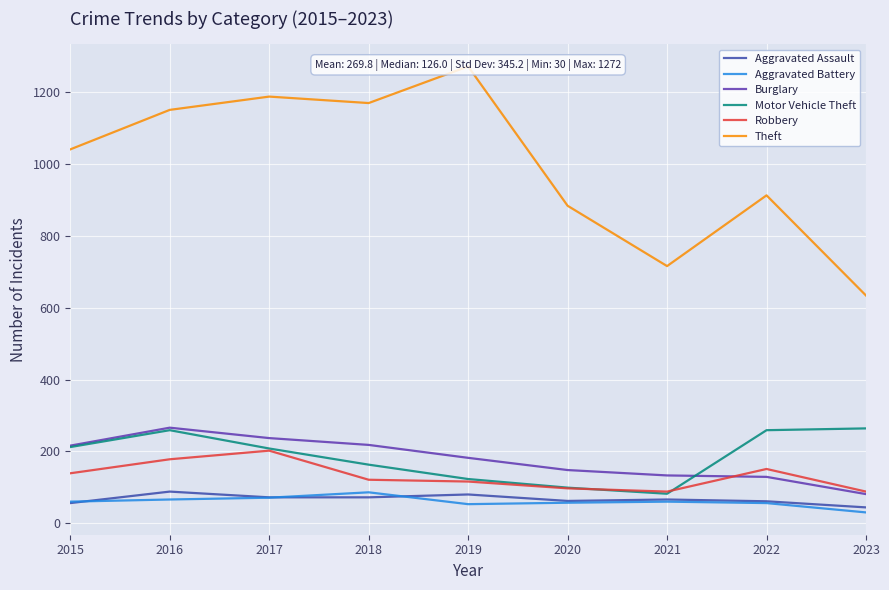

Is the value of Theft at 2017 greater than the value of Burglary at 2016?

Yes